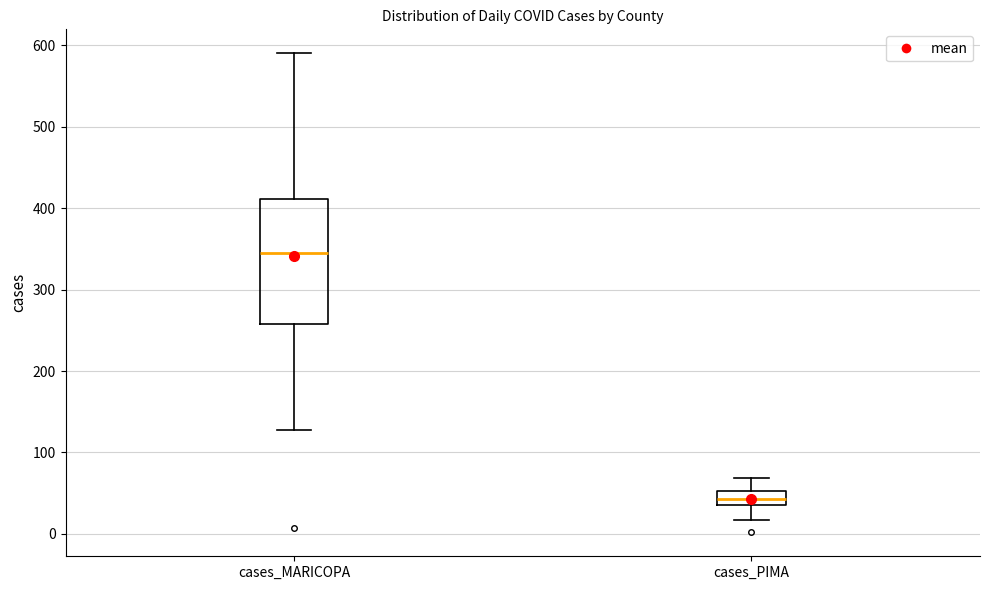

Where is the lower edge of the box for cases_PIMA on the y-axis? The values are not printed on the chart, so give them approximately, as read against the axis.

40